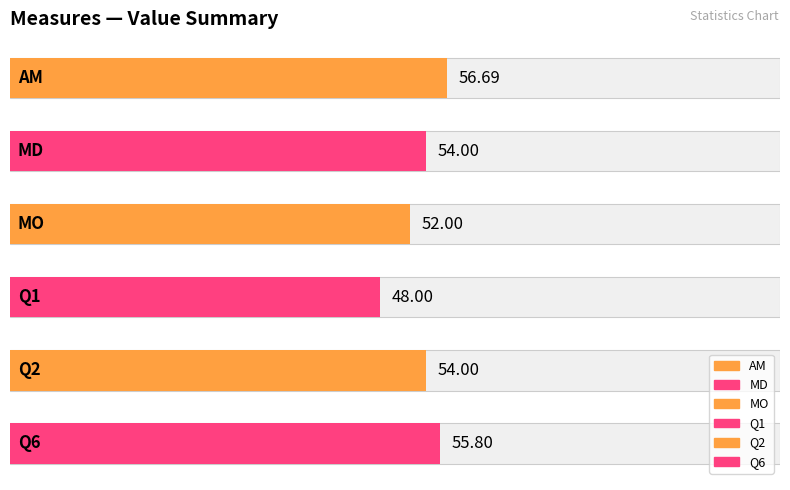

What is the label of the 5th bar from the left?

Q2